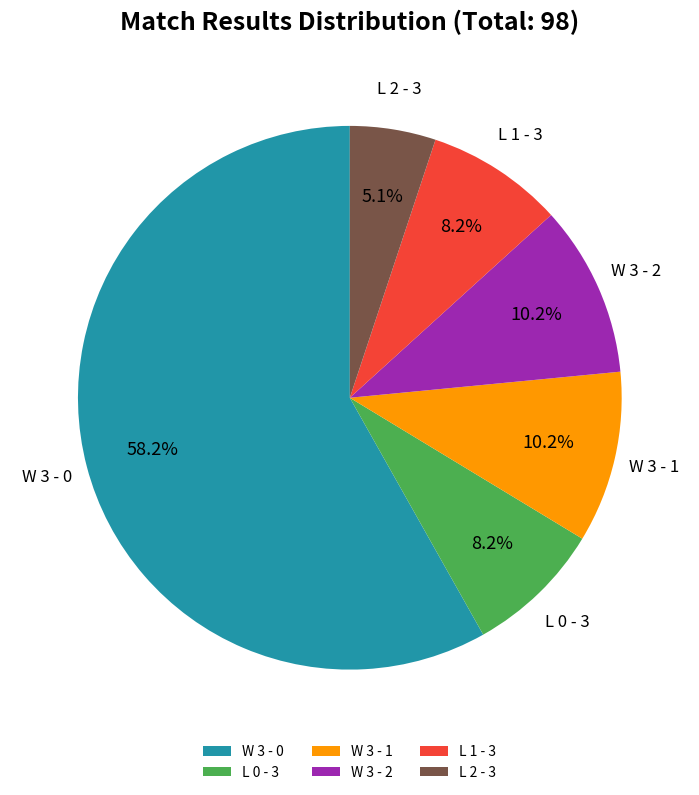

To the nearest percent, what portion does W 3 - 1 represent?

10%